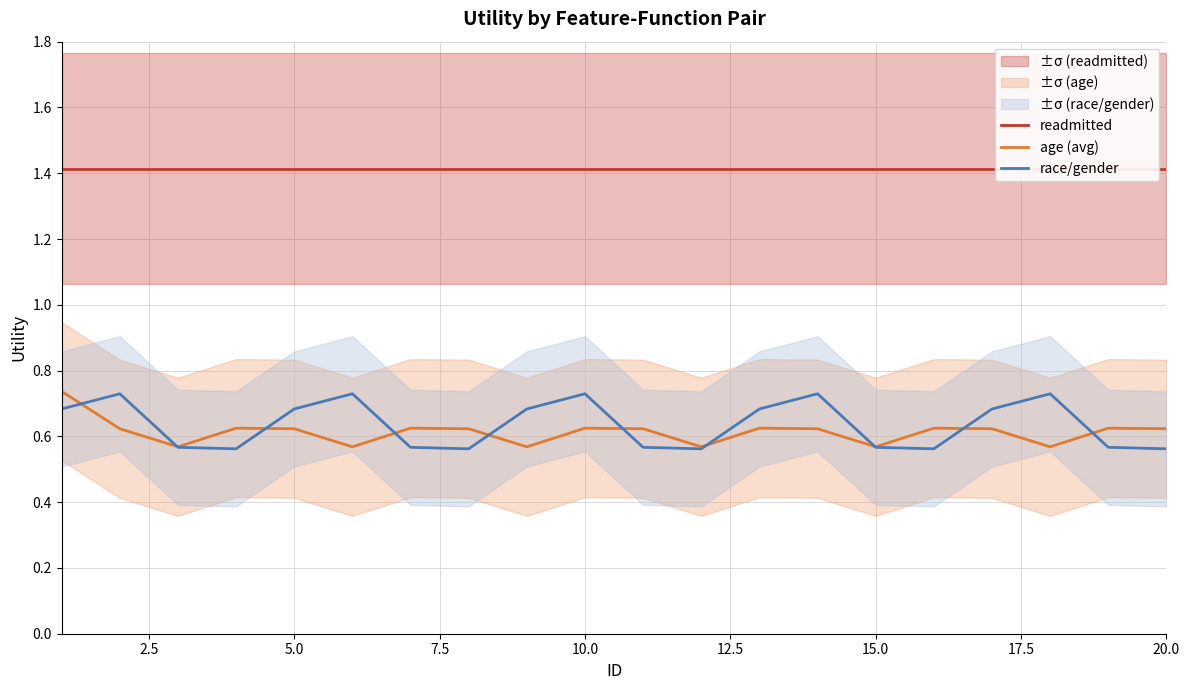

How many lines are shown in the chart?

3